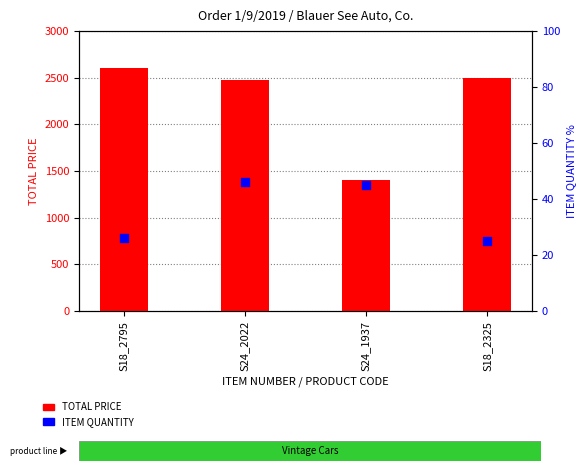

Is the value of TOTAL PRICE at S18_2795 greater than the value of ITEM QUANTITY at S24_2022?

Yes